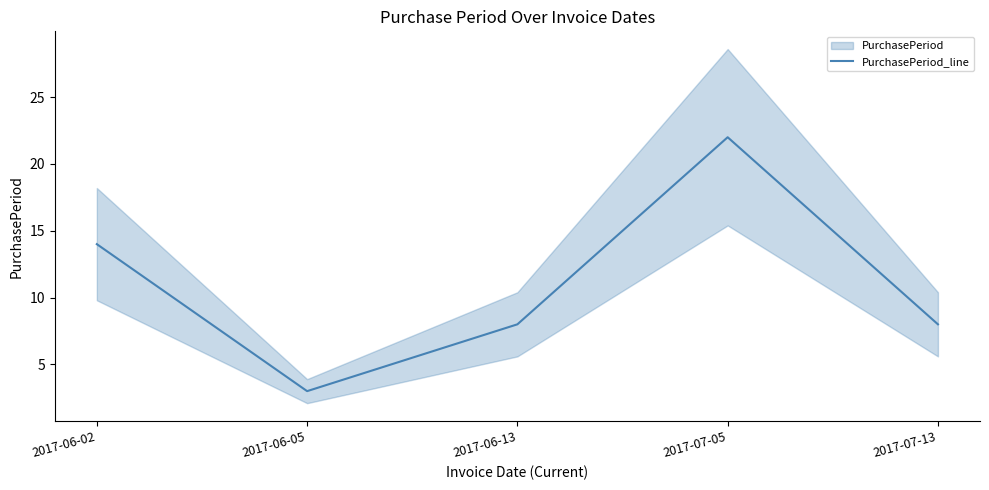

At which category does the data reach its first local valley?

2017-06-05